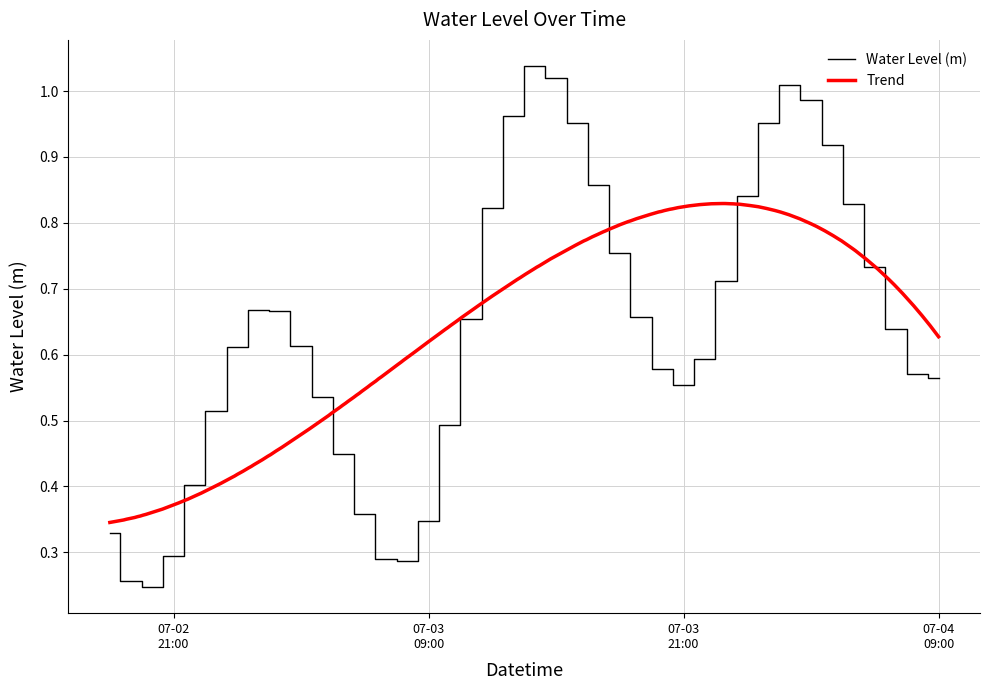

Reading right to left, list all the values displayed in this chart.

0.6	0.6	0.6	0.7	0.8	0.9	1.0	1.0	1.0	0.8	0.7	0.6	0.6	0.6	0.7	0.8	0.9	1.0	1.0	1.0	1.0	0.8	0.7	0.5	0.3	0.3	0.3	0.4	0.4	0.5	0.6	0.7	0.7	0.6	0.5	0.4	0.3	0.2	0.3	0.3